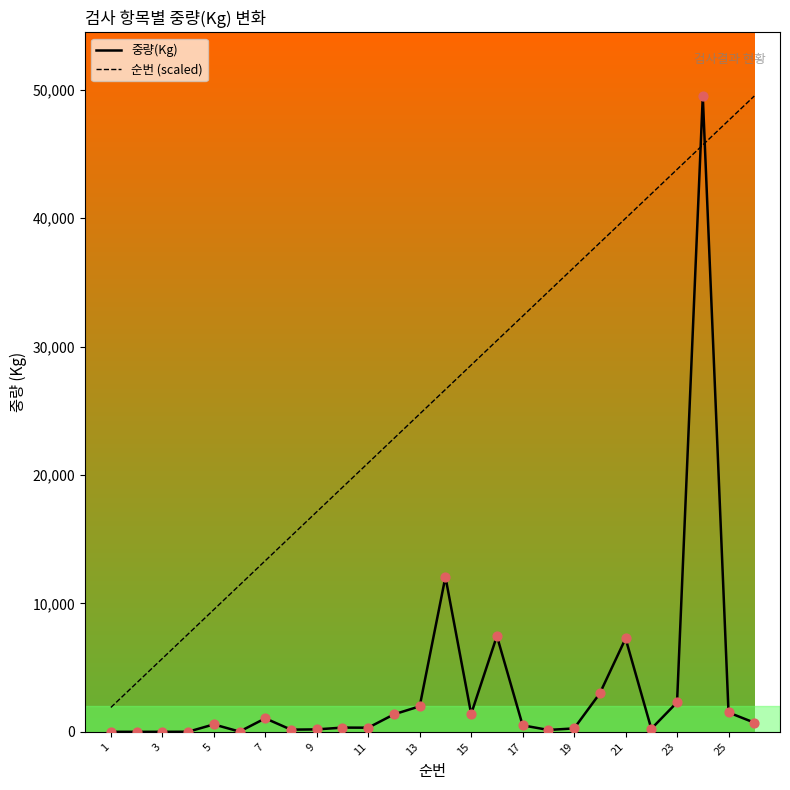

Which series has the largest total across all categories?

순번 (scaled)